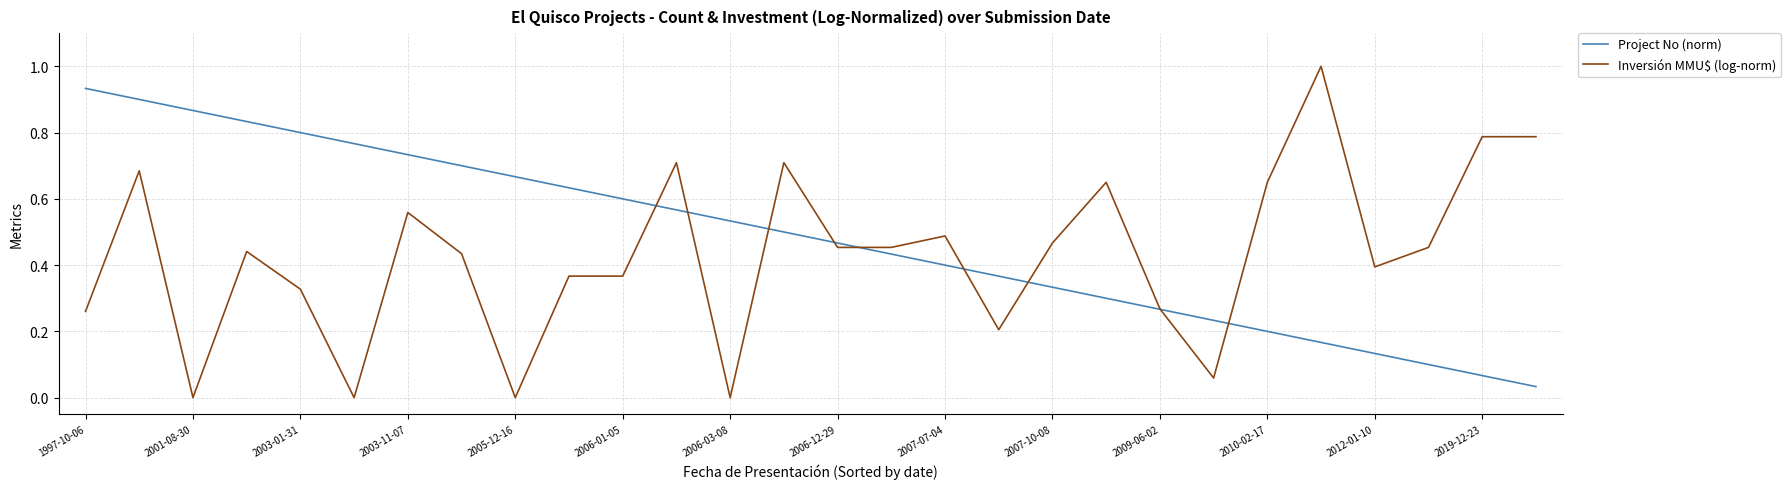

True or false: Inversión MMU$ (log-norm) and Project No (norm) intersect in this chart.

True